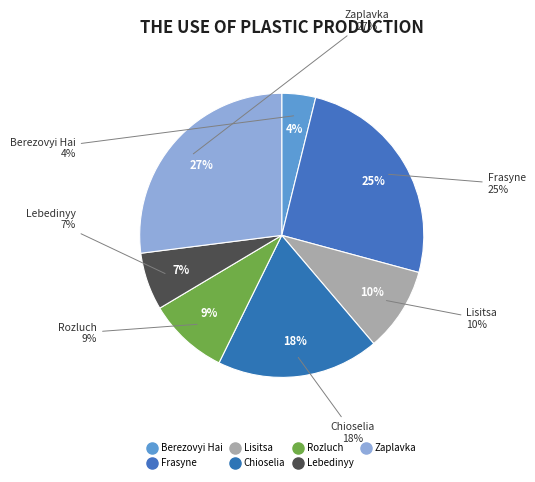

Is the sum of Berezovyi Hai and Rozluch greater than half?

No